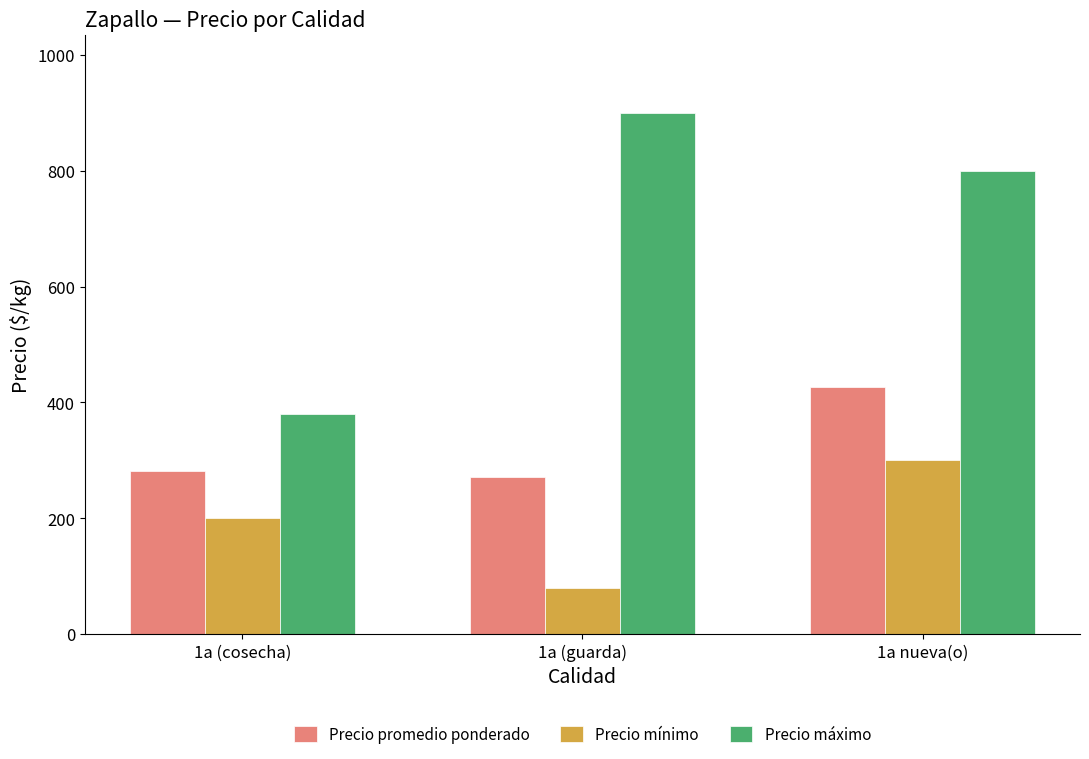

Reading right to left, what are all the values shown in this chart?

Precio promedio ponderado: 427.3	271.0	282.3
Precio mínimo: 300.0	80.0	200.0
Precio máximo: 800.0	900.0	380.0